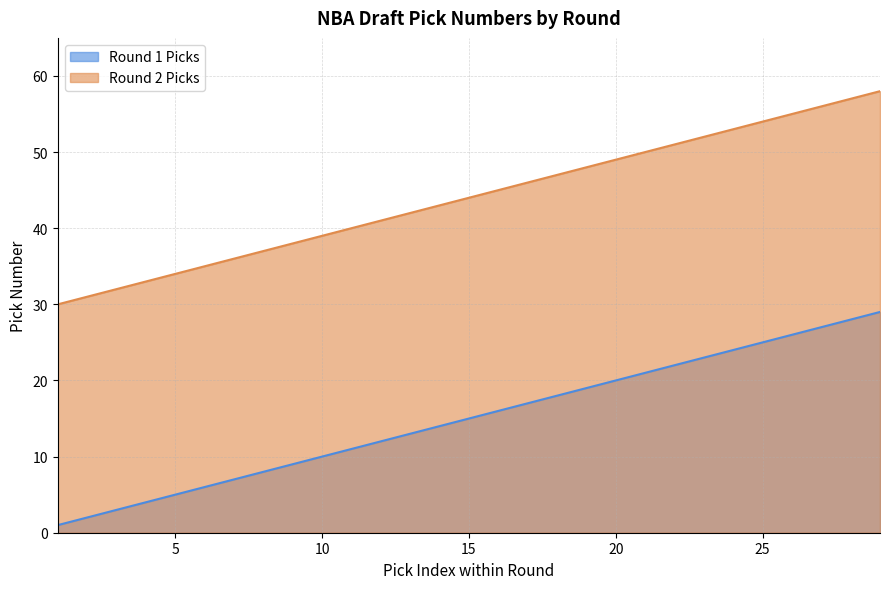

At 10, list the series in order from largest to smallest.

Round 2 Picks, Round 1 Picks